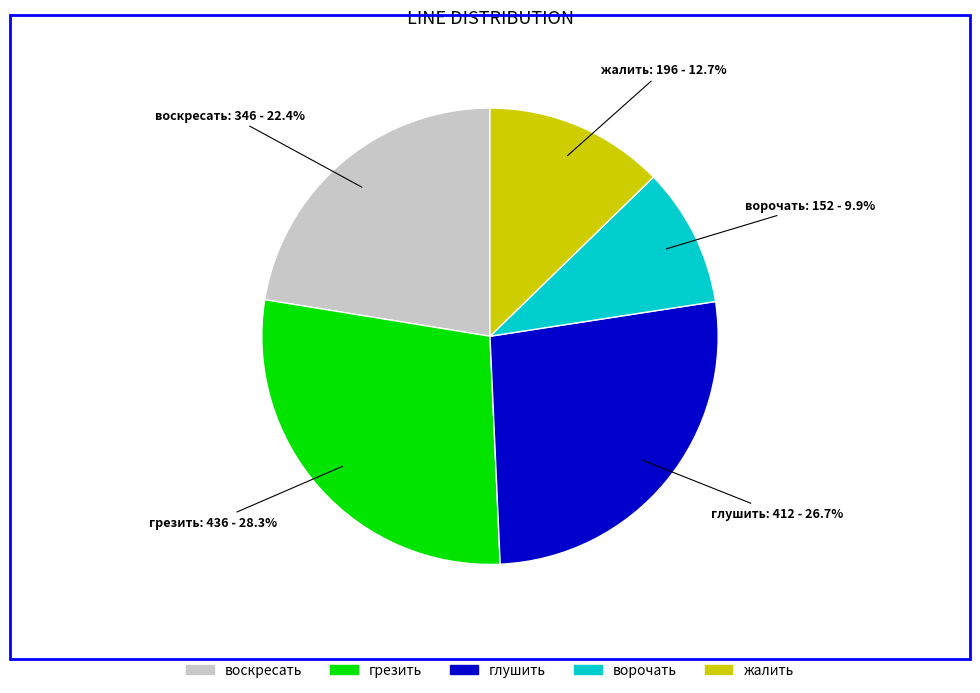

How many slices are in this pie chart?

5